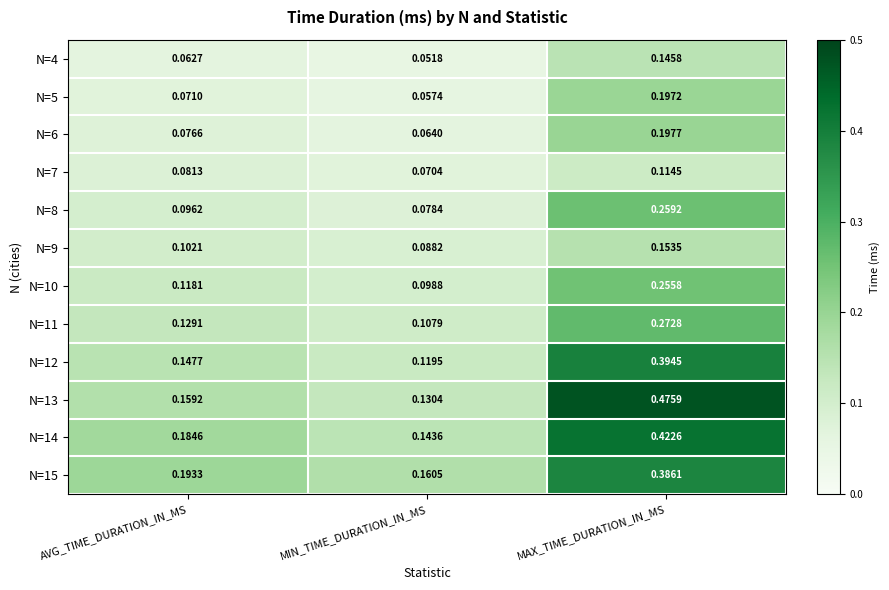

Where is N=12 nearest to the value 0?

MIN_TIME_DURATION_IN_MS